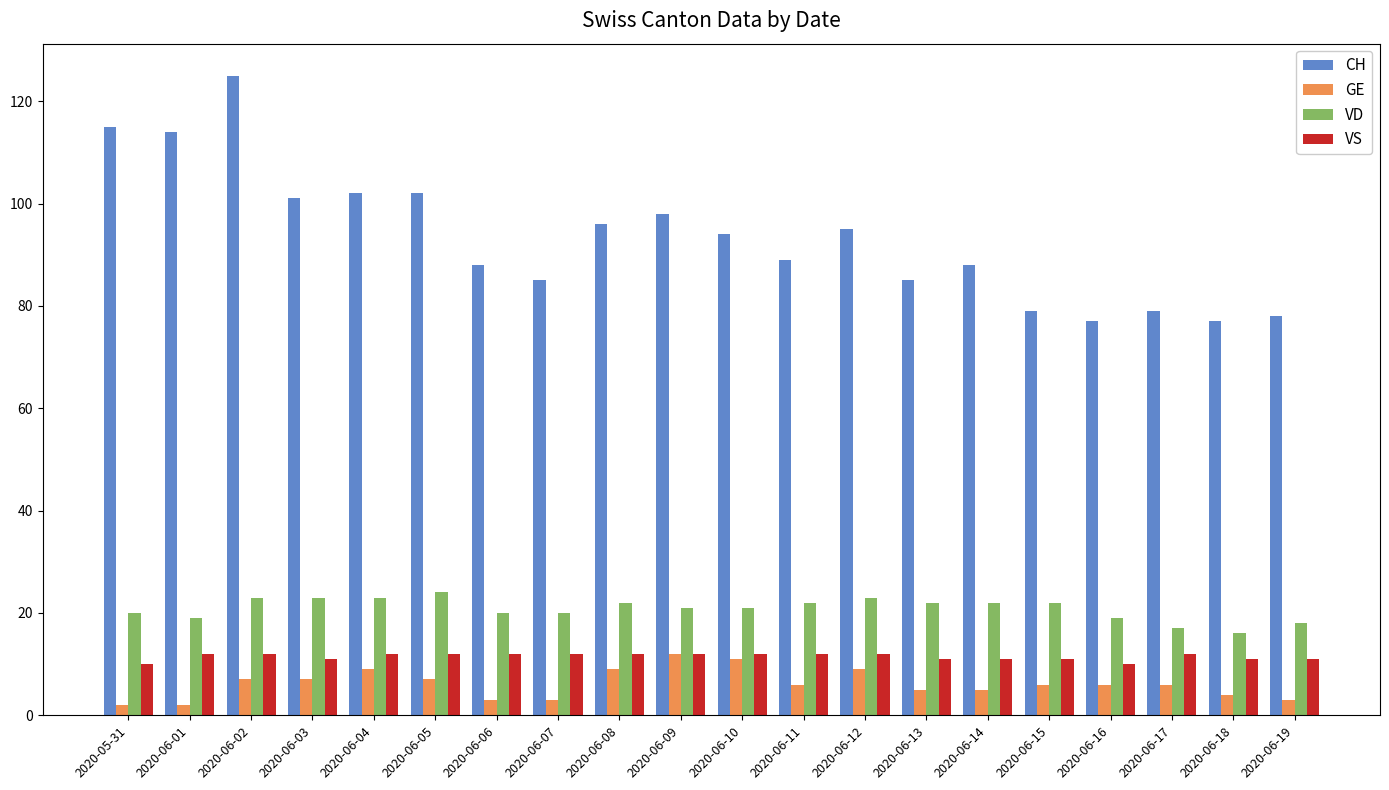

Which category has the highest value in the CH series?

2020-06-02